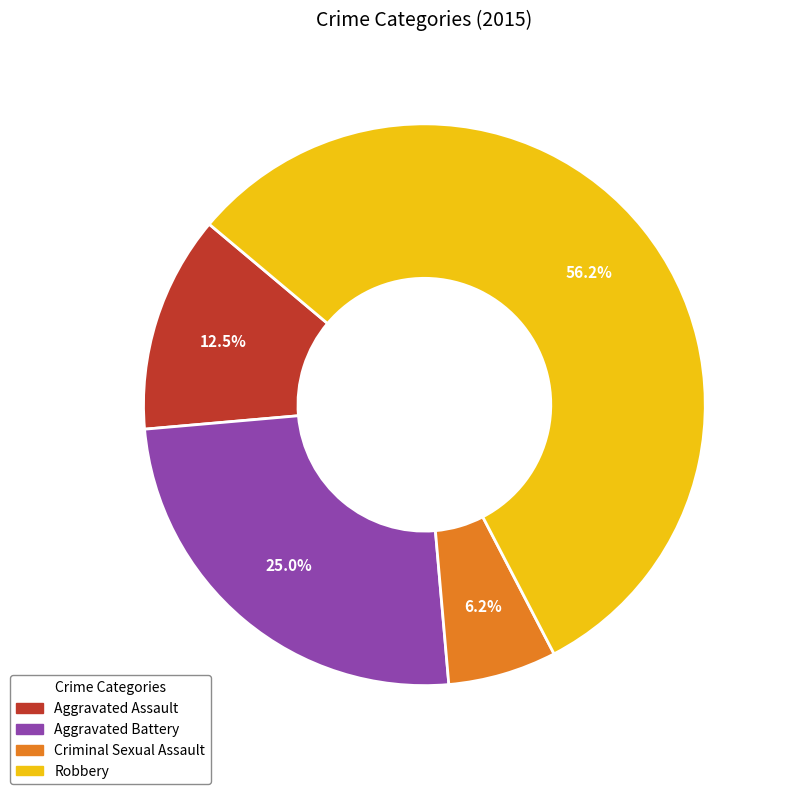

What percentage is NOT represented by Aggravated Battery?

75.0%